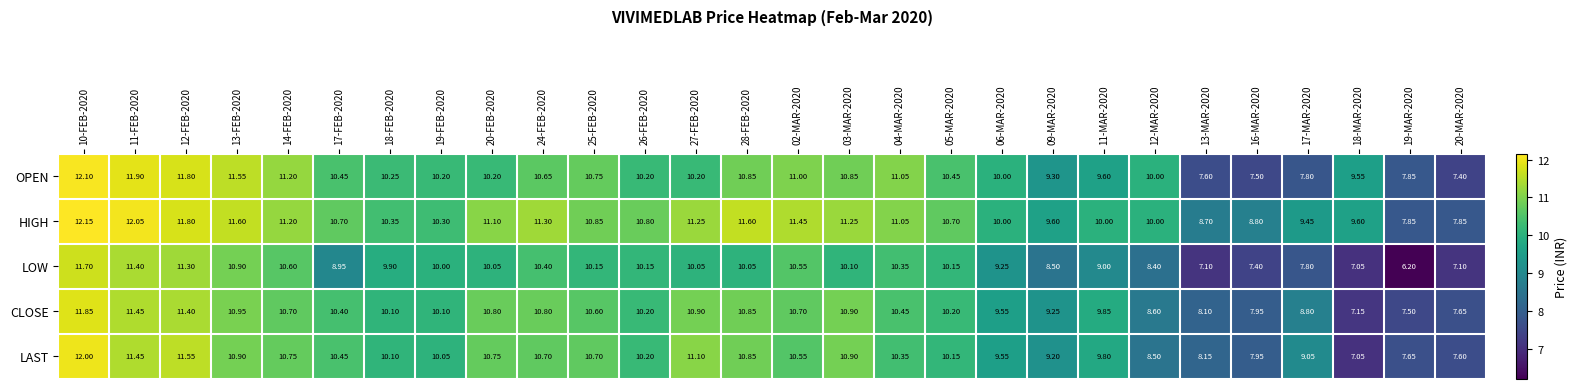

How many categories are shown in the chart?

28